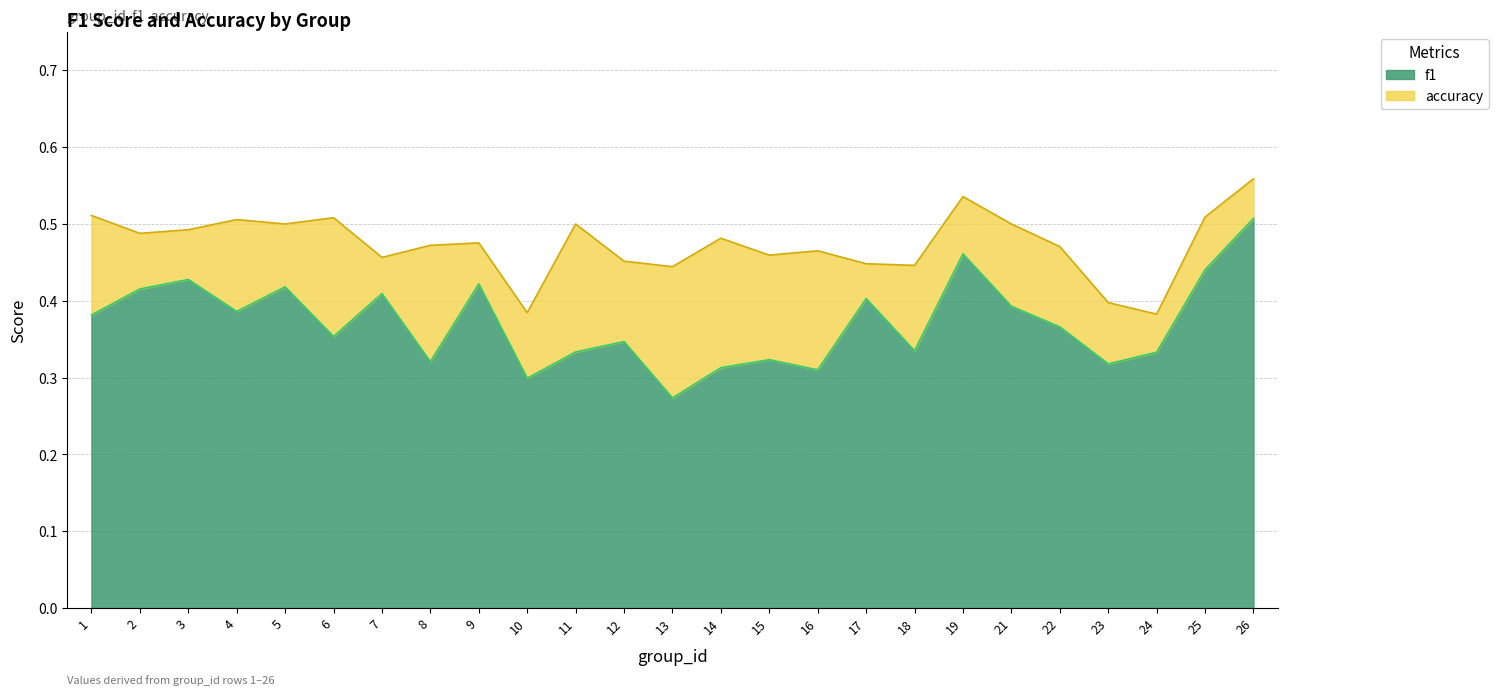

Reading right to left, extract all data points from this chart.

f1: 26=0.5	25=0.4	24=0.3	23=0.3	22=0.4	21=0.4	19=0.5	18=0.3	17=0.4	16=0.3	15=0.3	14=0.3	13=0.3	12=0.3	11=0.3	10=0.3	9=0.4	8=0.3	7=0.4	6=0.4	5=0.4	4=0.4	3=0.4	2=0.4	1=0.4
accuracy: 26=0.6	25=0.5	24=0.4	23=0.4	22=0.5	21=0.5	19=0.5	18=0.4	17=0.4	16=0.5	15=0.5	14=0.5	13=0.4	12=0.5	11=0.5	10=0.4	9=0.5	8=0.5	7=0.5	6=0.5	5=0.5	4=0.5	3=0.5	2=0.5	1=0.5